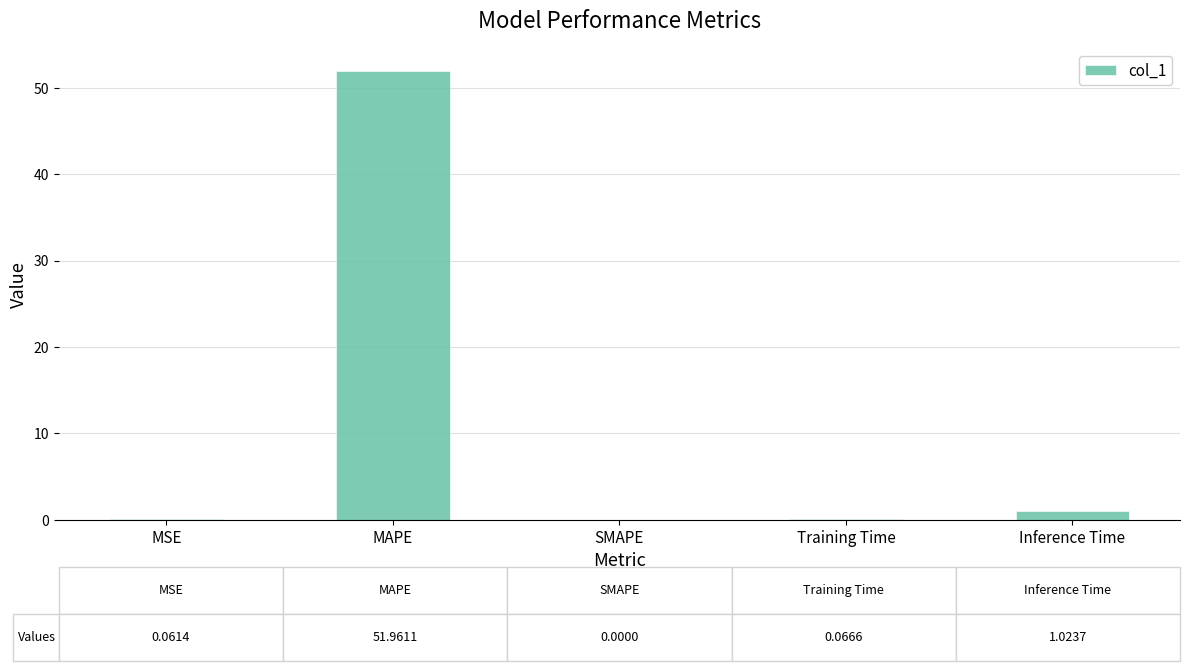

Which label corresponds to the largest value in the chart?

MAPE